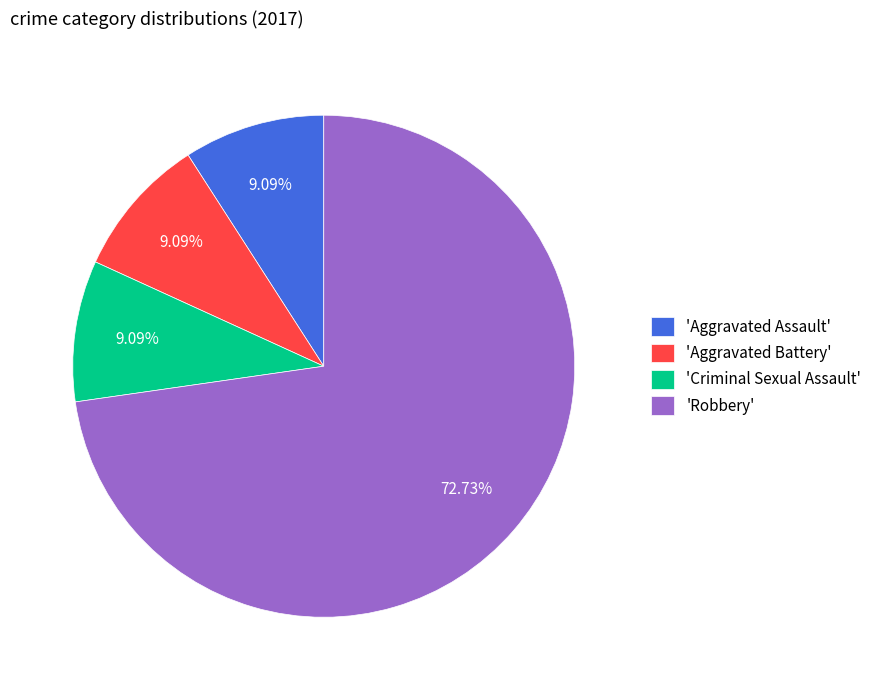

What is the ratio of the value at 'Robbery' to the value at 'Criminal Sexual Assault'?

8.0